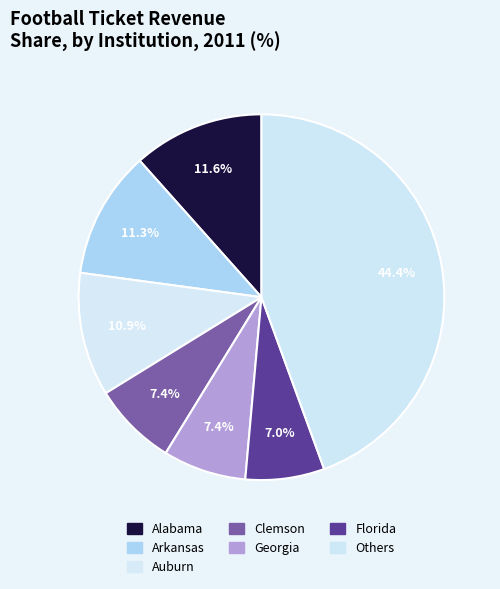

How many segments does this pie chart have?

7